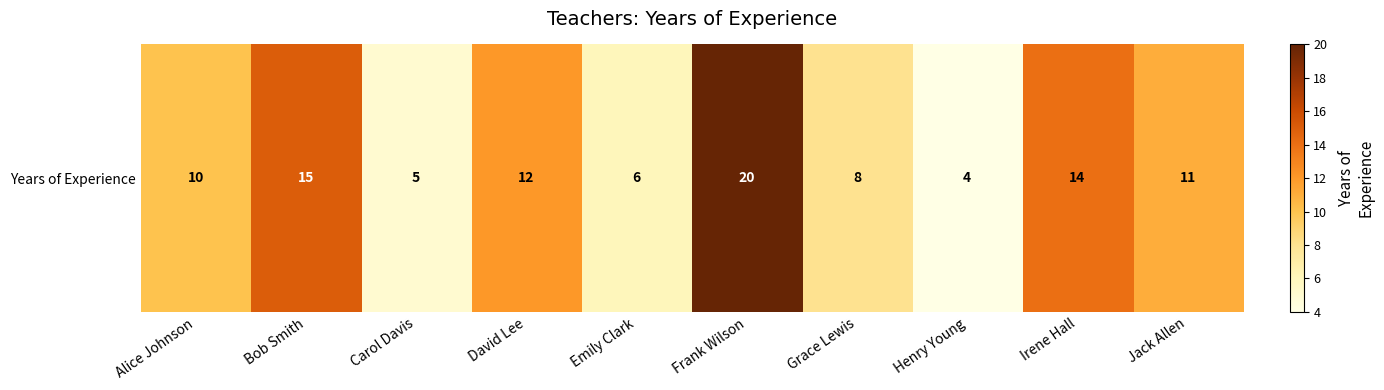

Which has a higher value, Grace Lewis or Carol Davis?

Grace Lewis